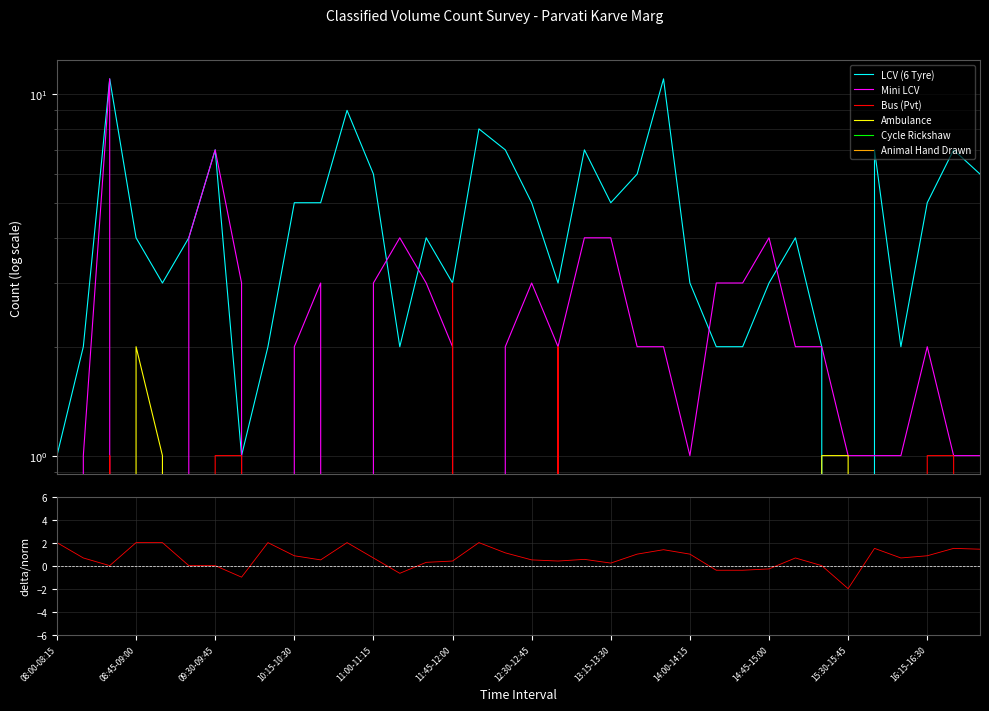

Reading right to left, extract all data points from this chart.

LCV (6 Tyre): 6	7	5	2	7	0	2	4	3	2	2	3	11	6	5	7	3	5	7	8	3	4	2	6	9	5	5	2	1	7	4	3	4	11	2	1
Mini LCV: 1	1	2	1	1	1	2	2	4	3	3	1	2	2	4	4	2	3	2	0	2	3	4	3	0	3	2	0	3	7	4	0	0	11	1	0
Bus (Pvt): 0	1	1	0	0	0	0	0	0	0	0	0	0	0	0	0	2	0	0	0	3	0	0	0	0	0	0	0	1	1	0	0	0	1	0	1
Ambulance: 0	0	0	0	0	1	1	0	0	0	0	0	0	0	0	0	0	0	0	0	0	0	0	0	0	0	0	0	0	0	0	1	2	0	0	0